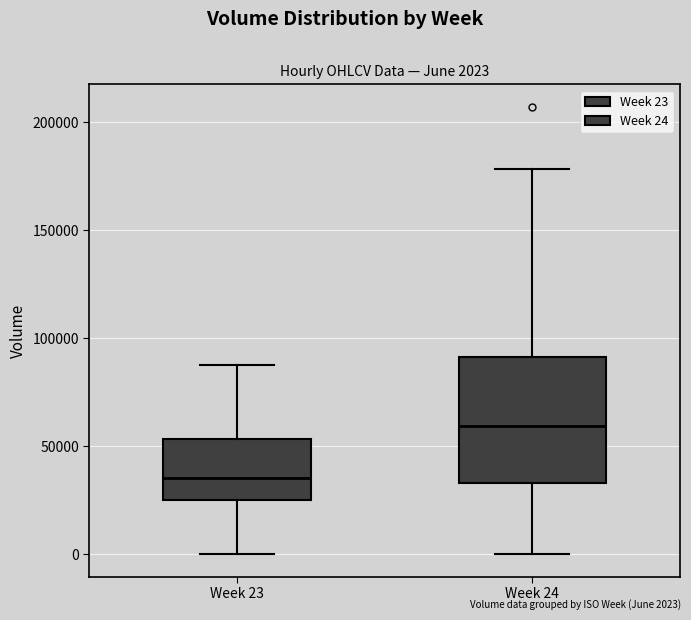

Comparing the boxes themselves (not the whiskers), which one is the tallest?

Week 24